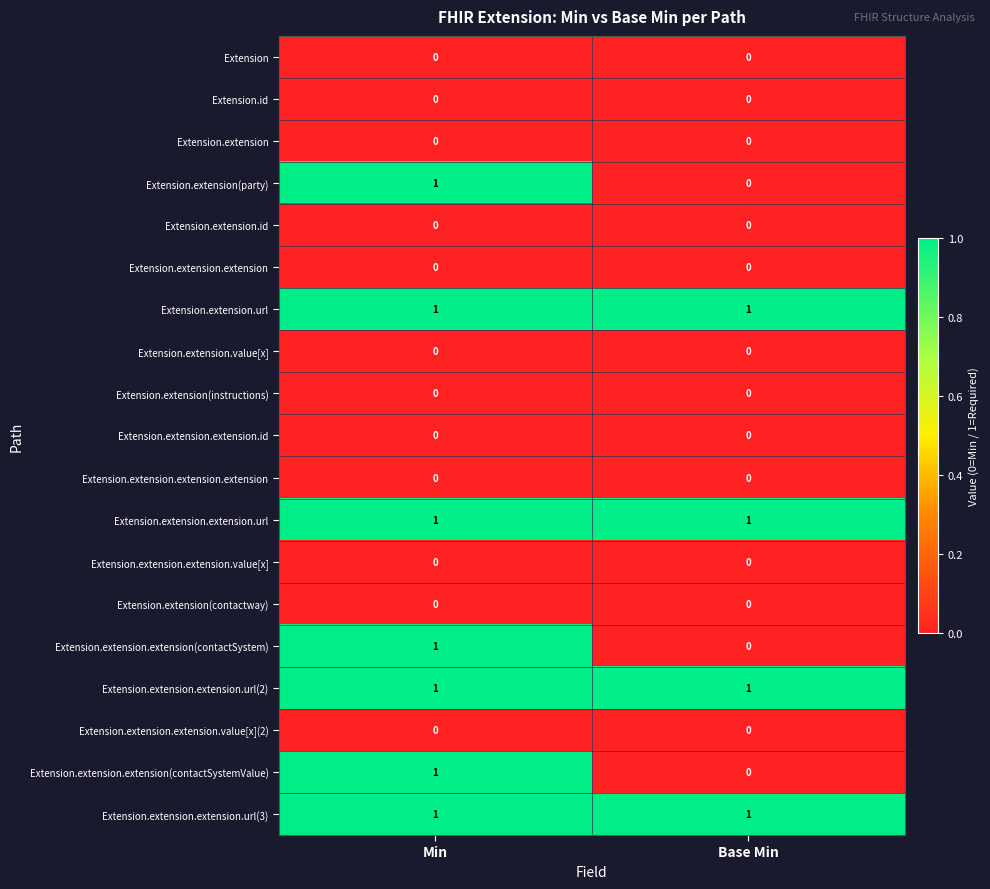

Count the number of categories in the chart.

2